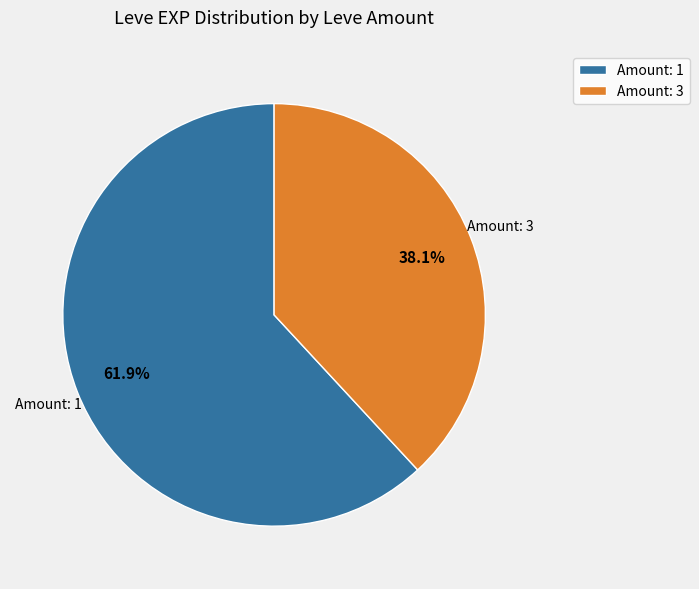

Which category has the biggest portion of the pie?

Amount: 1